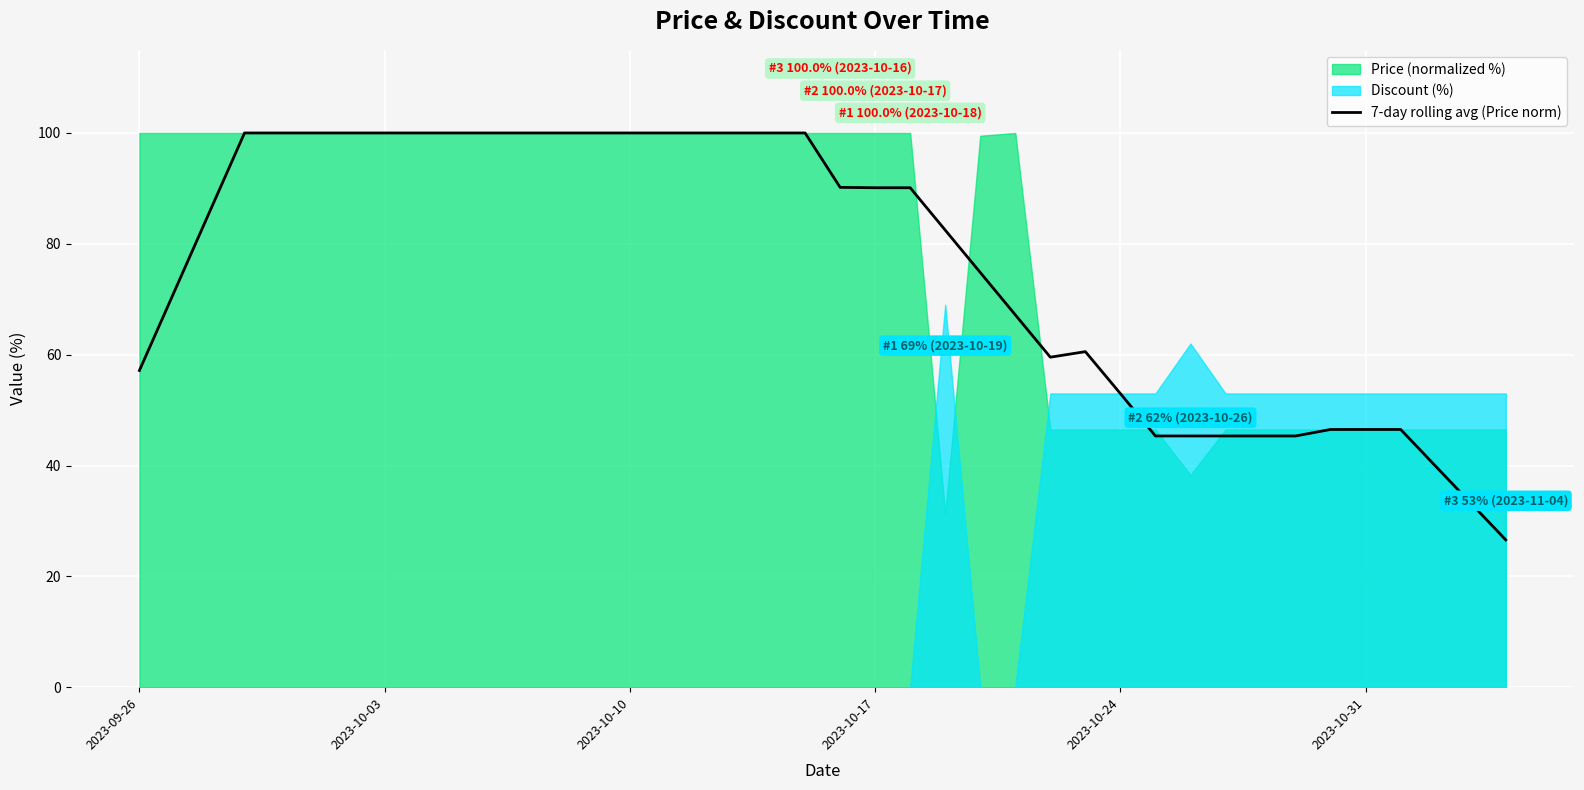

How many points are higher than both their immediate neighbors (excluding endpoints)?

1